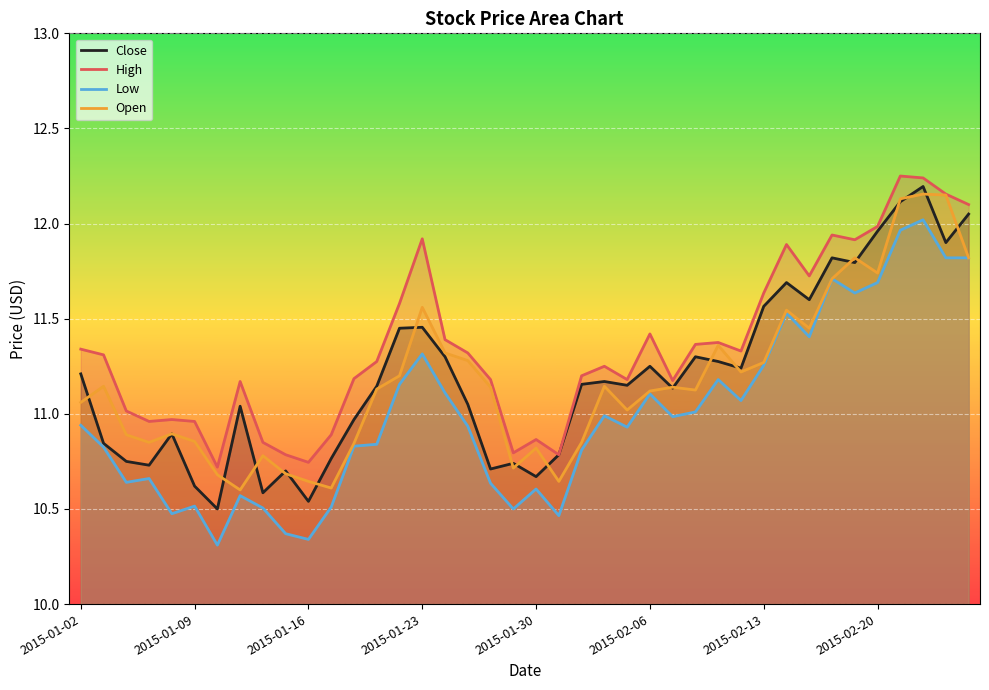

Which series has the largest total across all categories?

High